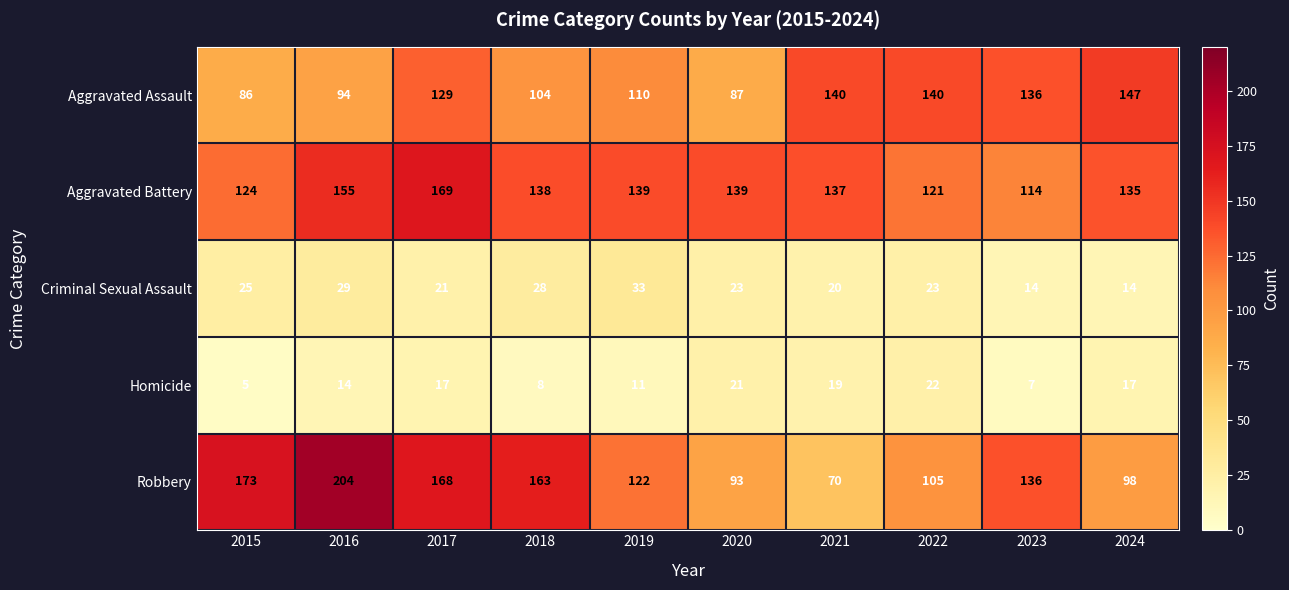

What is the sum of all Robbery values?

1332